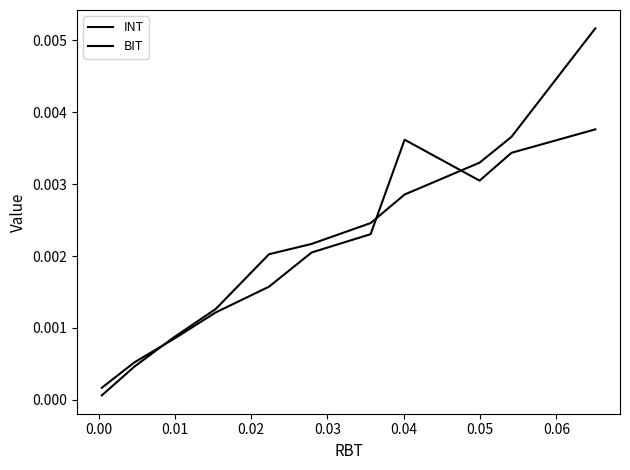

How many distinct data groups are displayed?

2